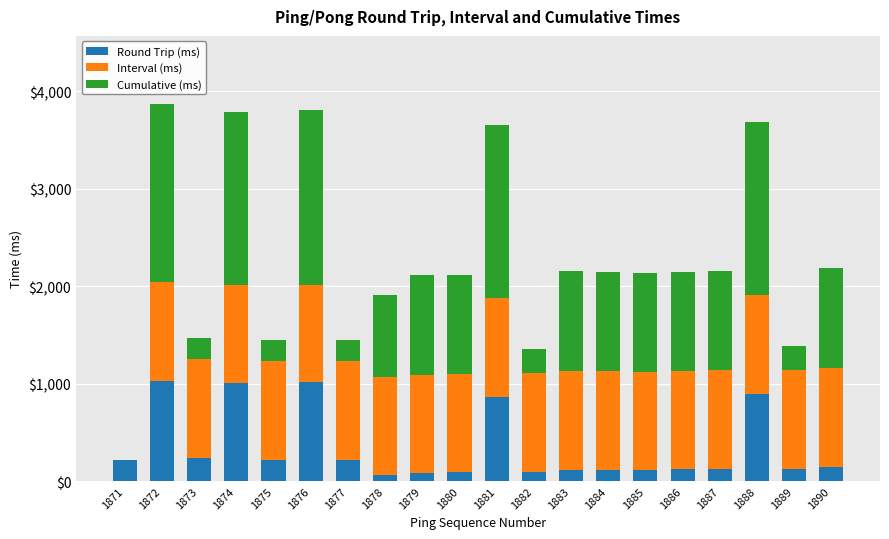

What is the maximum value for Round Trip (ms)?

1031